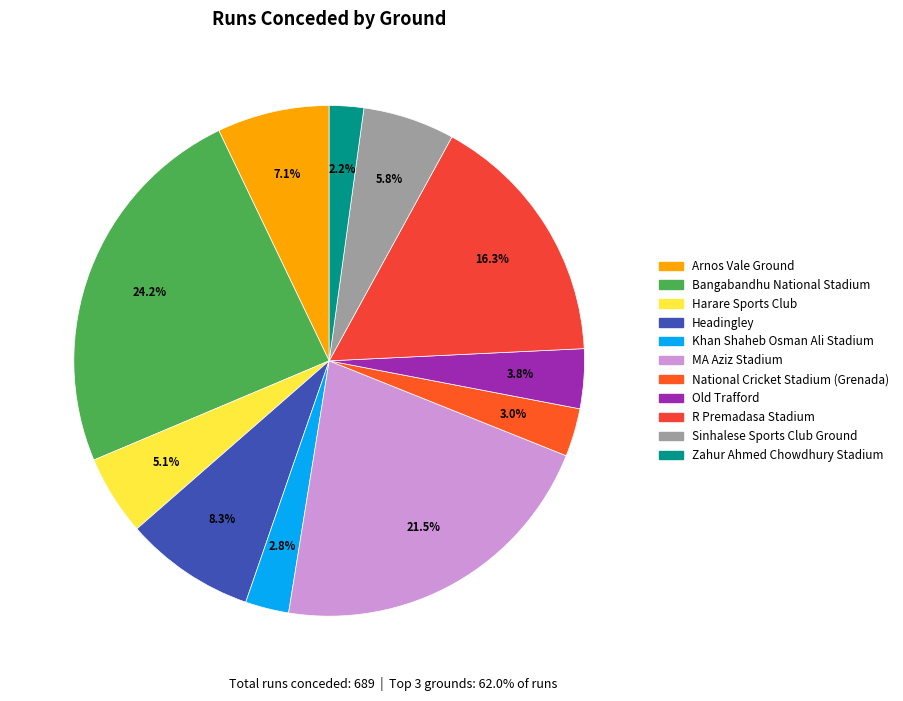

How many slices are in this pie chart?

11